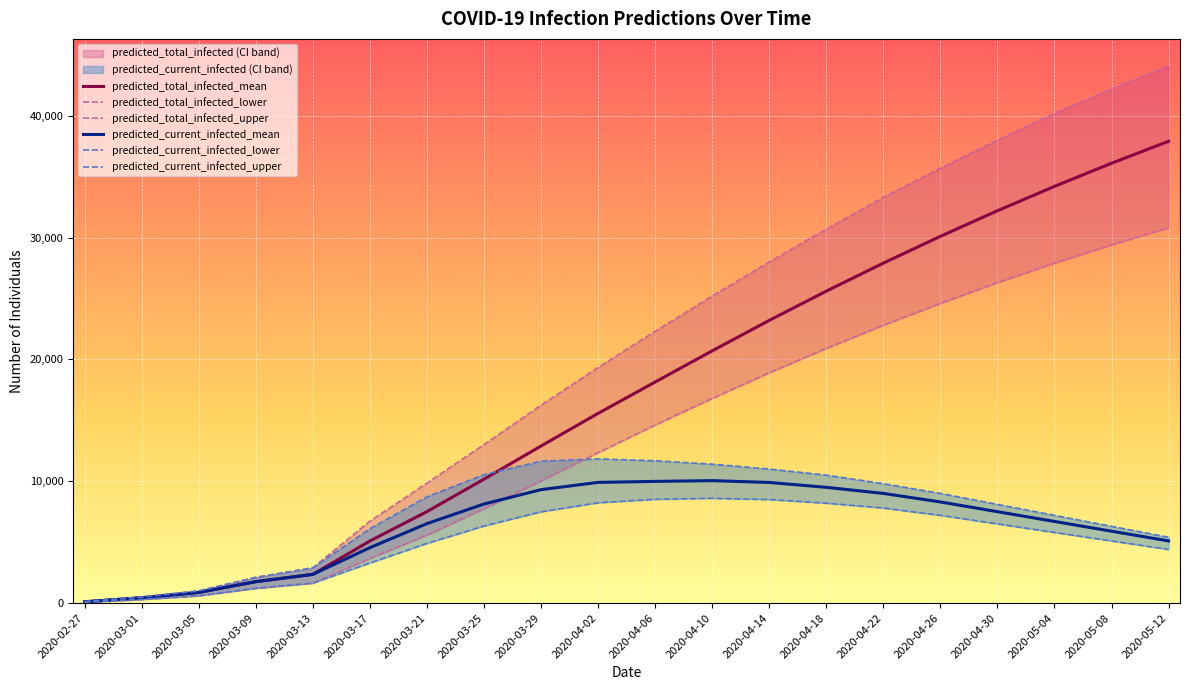

Count the number of categories in the chart.

20